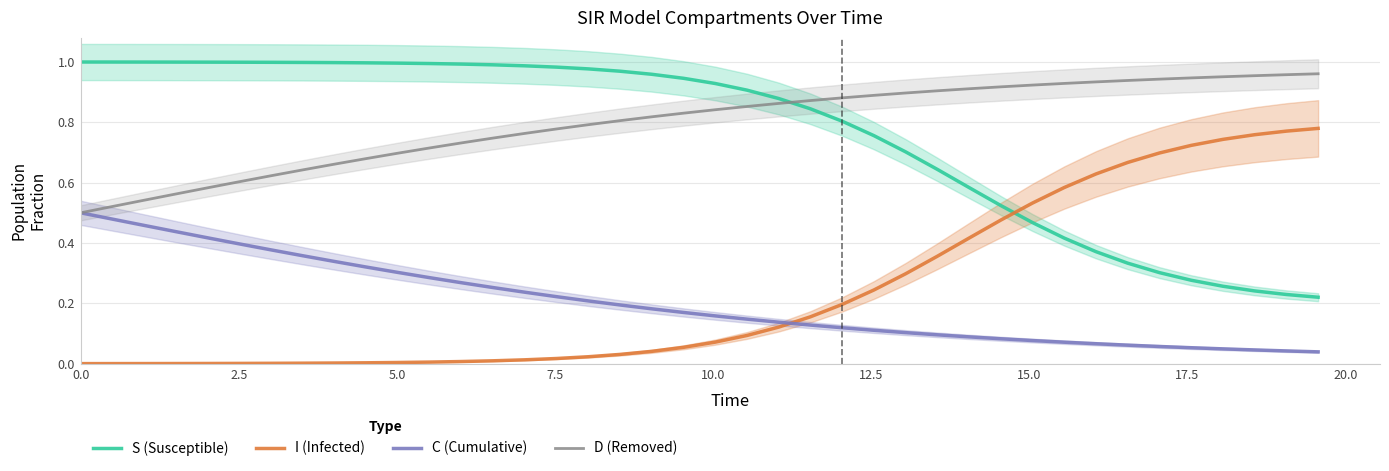

True or false: D (Removed) and I (Infected) cross at least once.

False